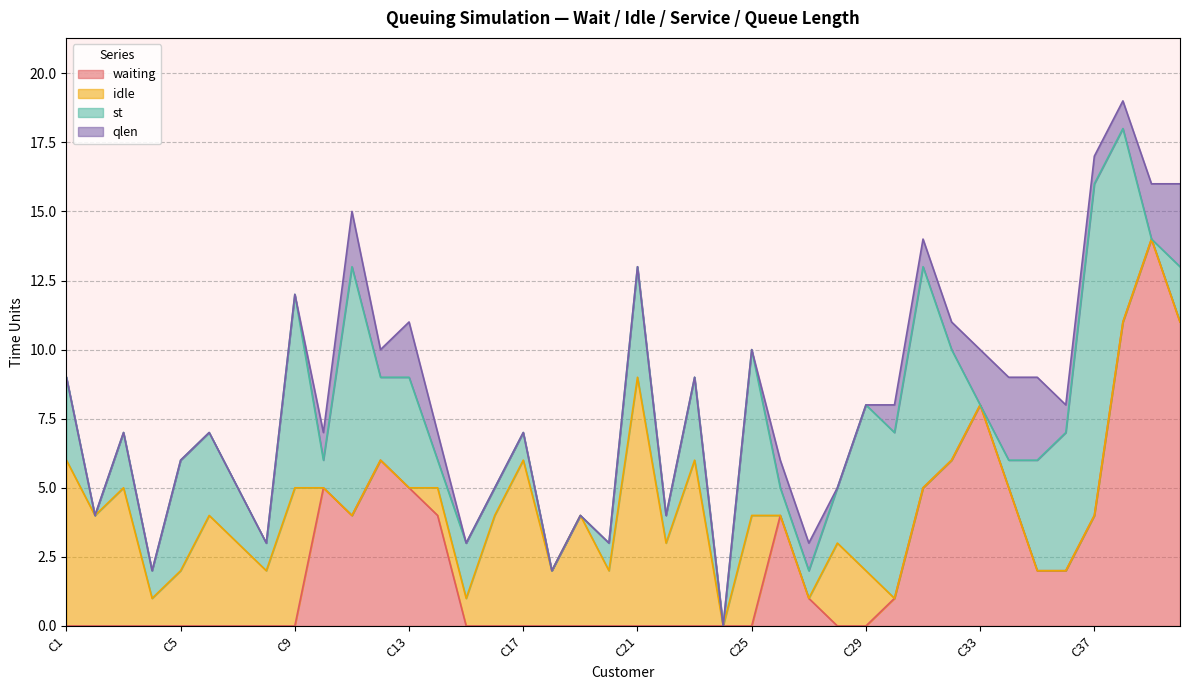

What is the value of the idle point at the 15th from the left?

1